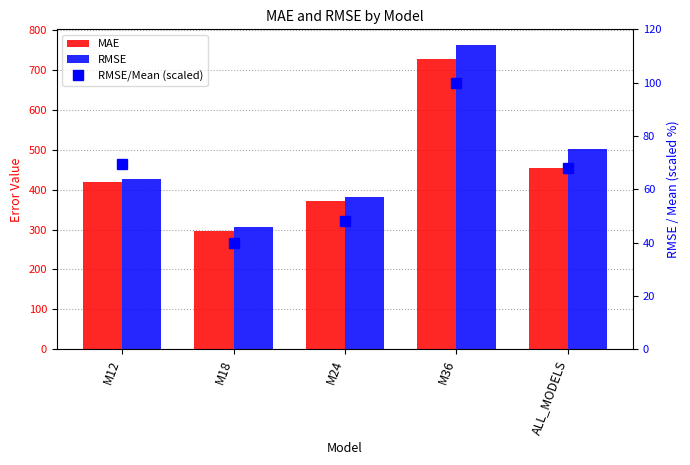

What is the smallest value displayed?

39.8